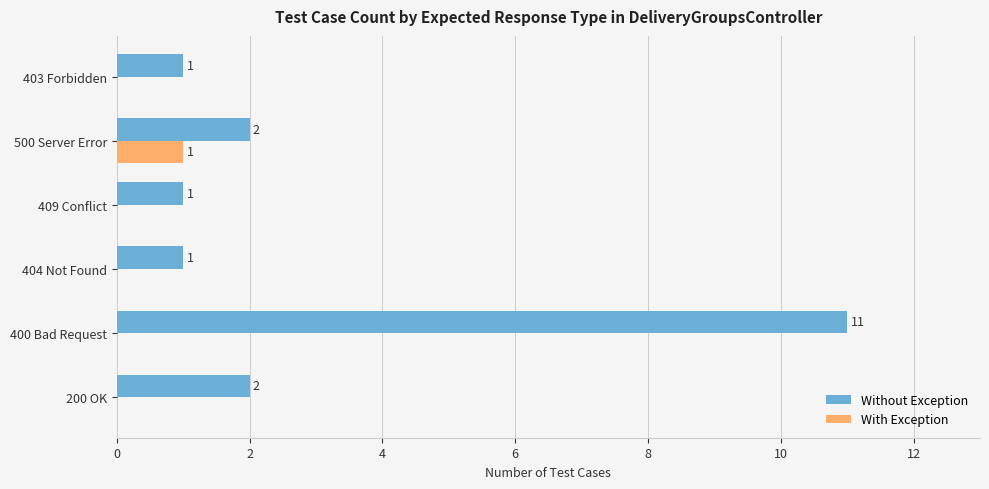

The Without Exception series shows 3 at 200 OK. True or false?

False